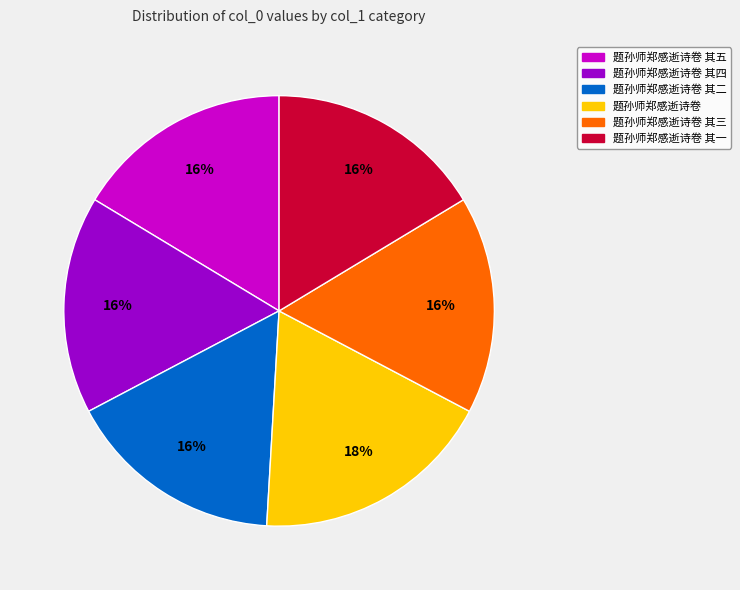

Which category has the biggest portion of the pie?

题孙师郑感逝诗卷